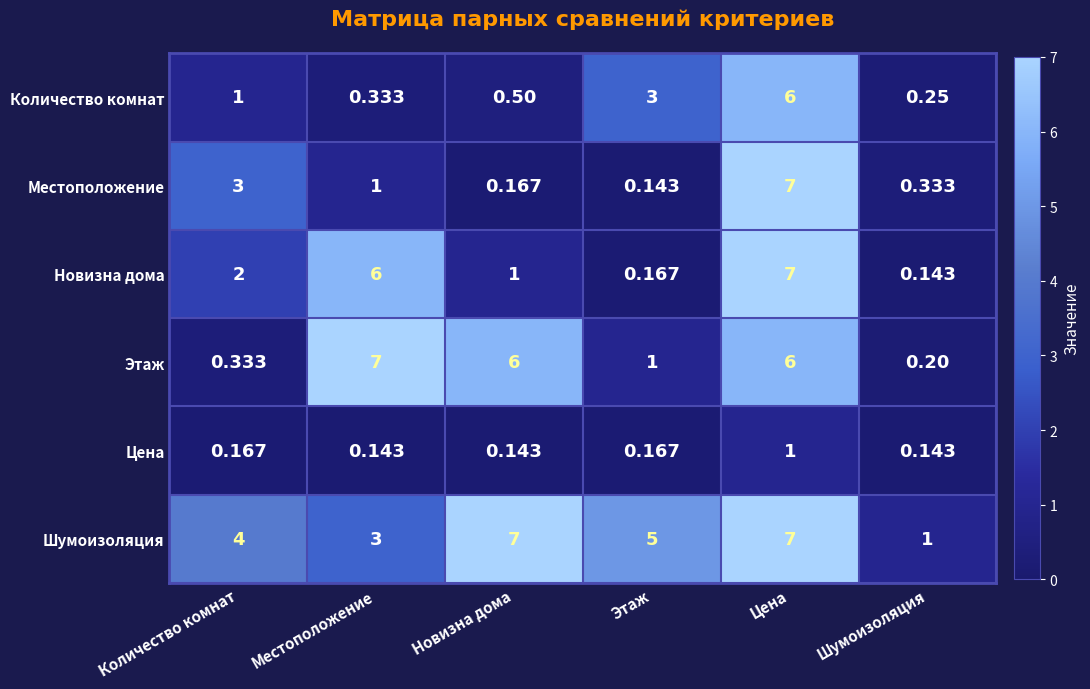

Which series has the largest total across all categories?

Шумоизоляция